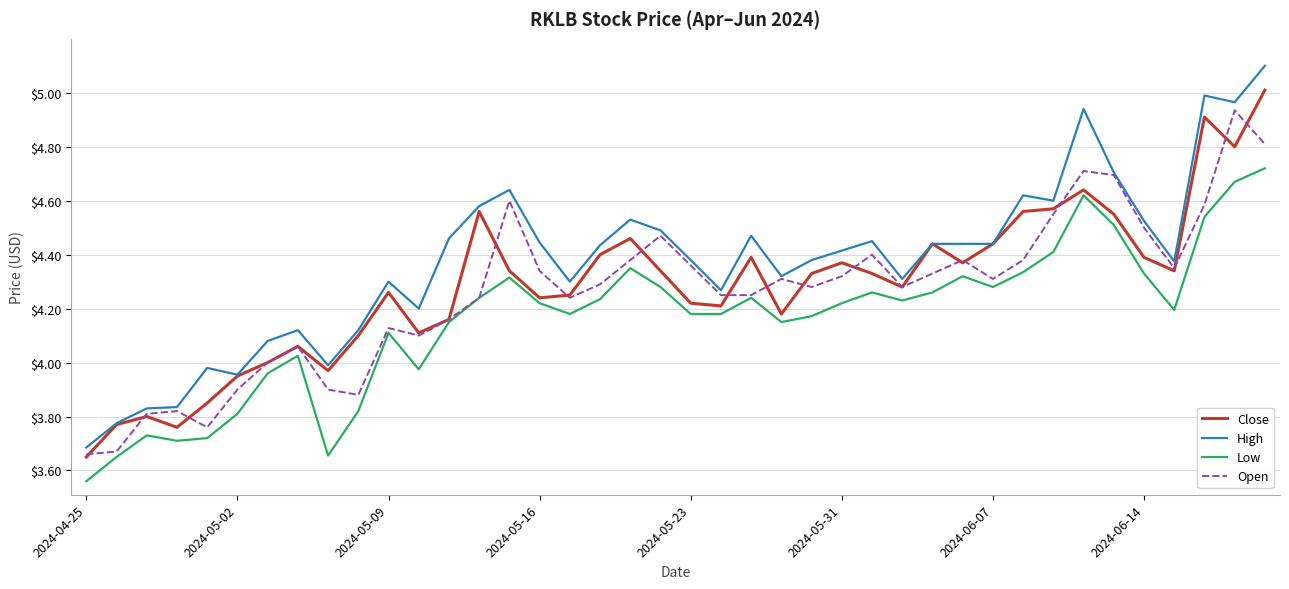

True or false: Low and High intersect in this chart.

False